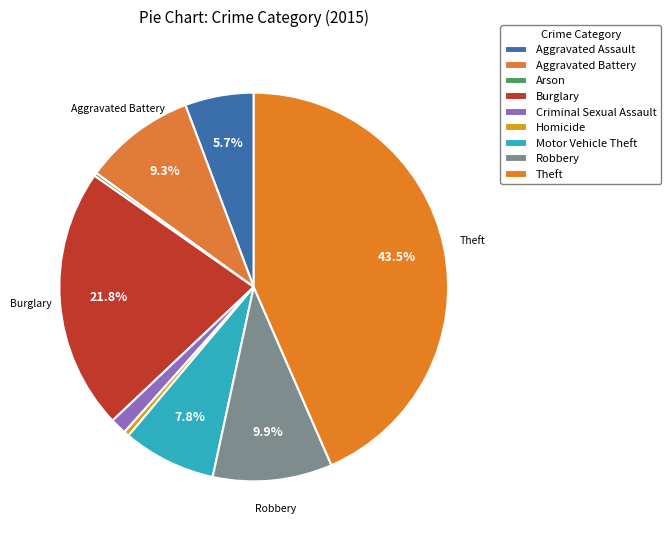

Which has a higher value, Criminal Sexual Assault or Aggravated Battery?

Aggravated Battery